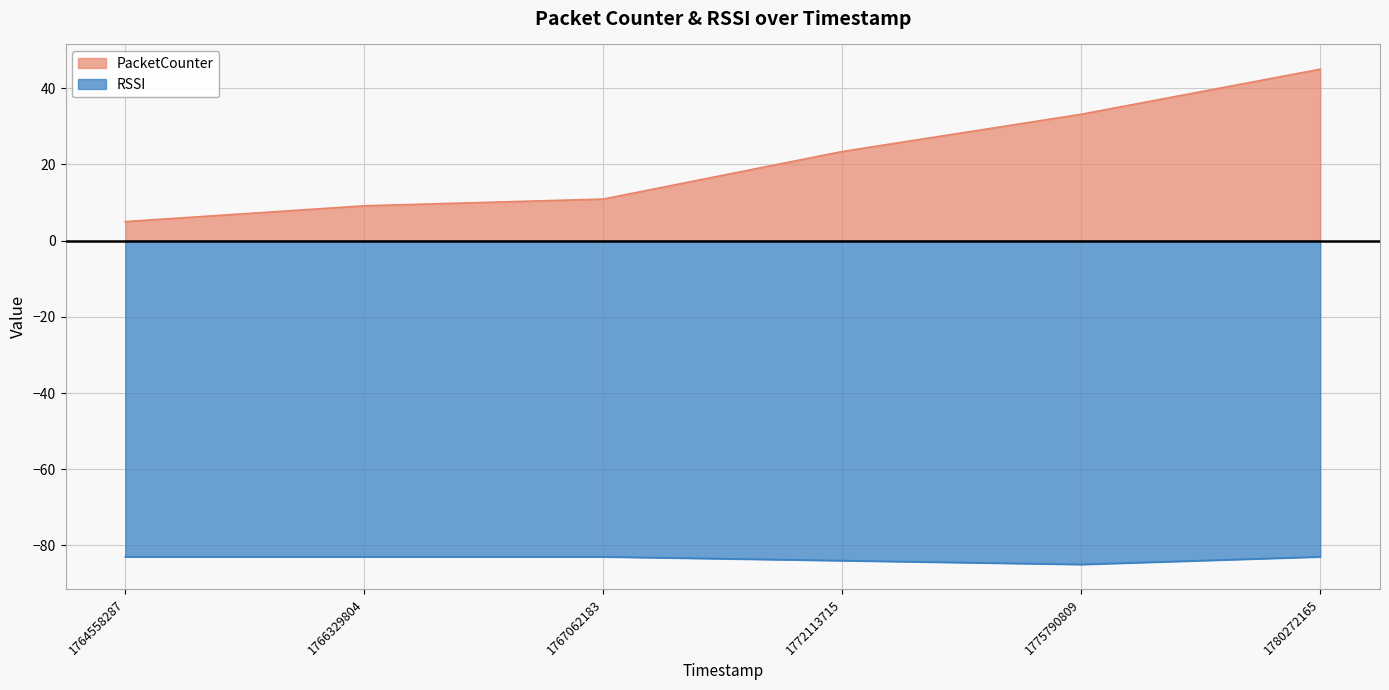

True or false: RSSI has more than 1 interior local peaks.

False